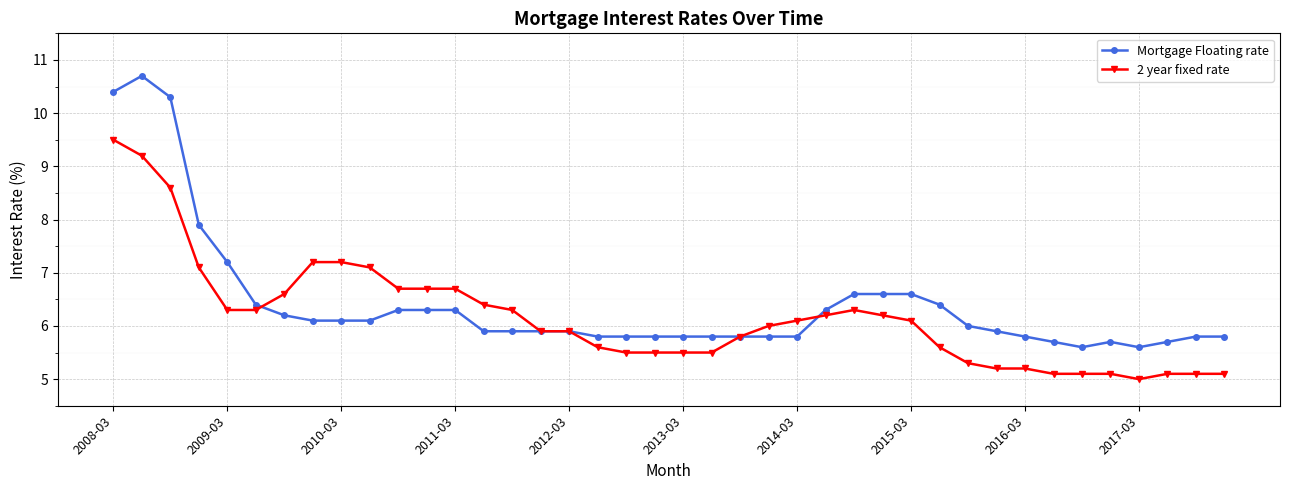

How many lines are shown in the chart?

2